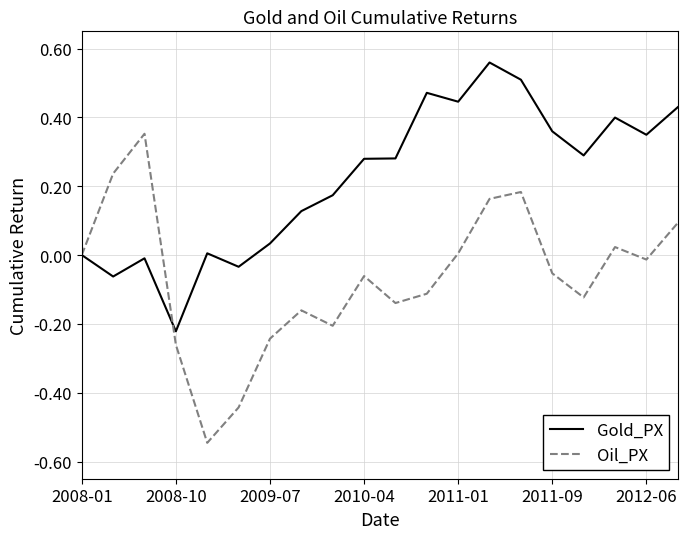

List the series in order of their peak value, highest first.

Gold_PX, Oil_PX